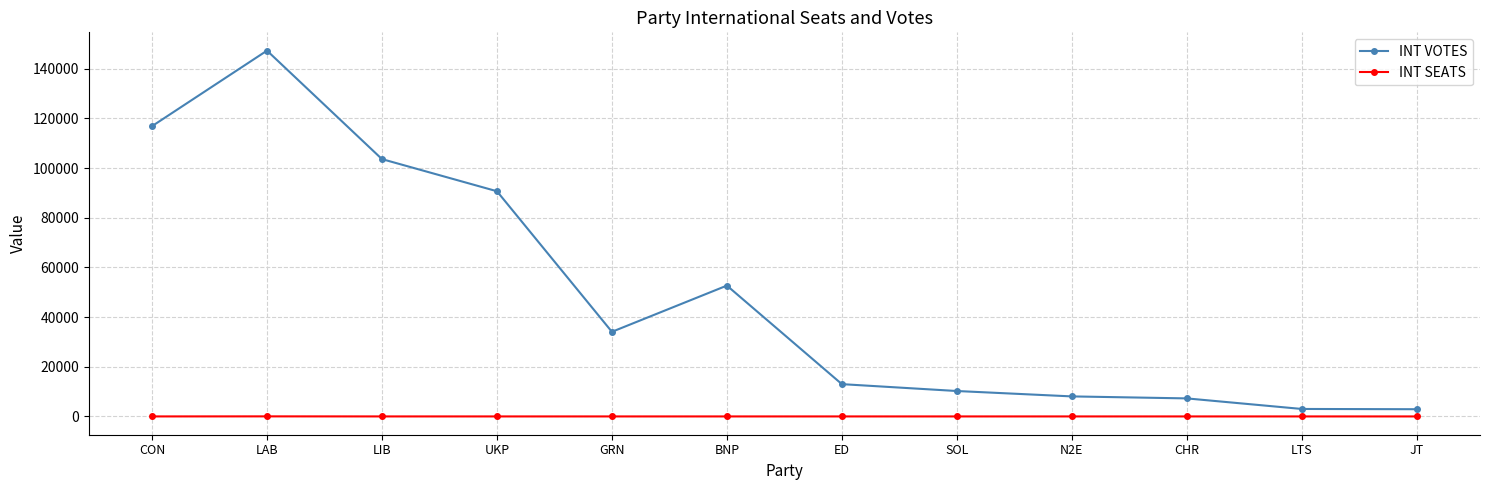

Which series has the widest spread of values?

INT VOTES